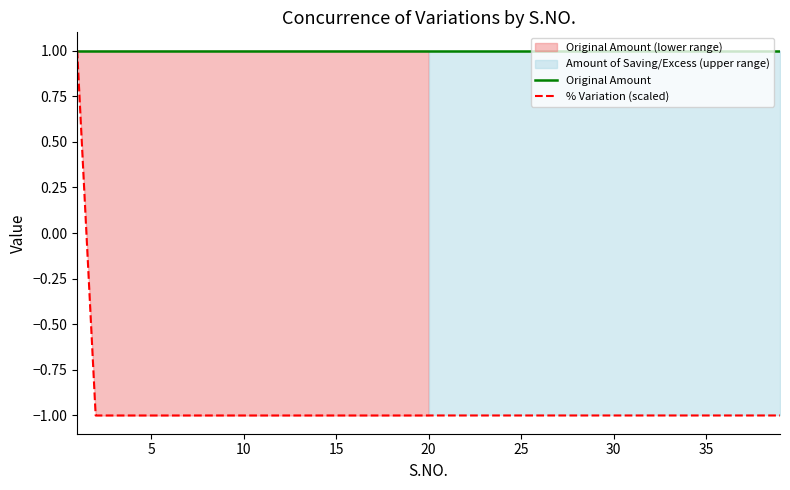

The Original Amount series shows 1 at 25. True or false?

True